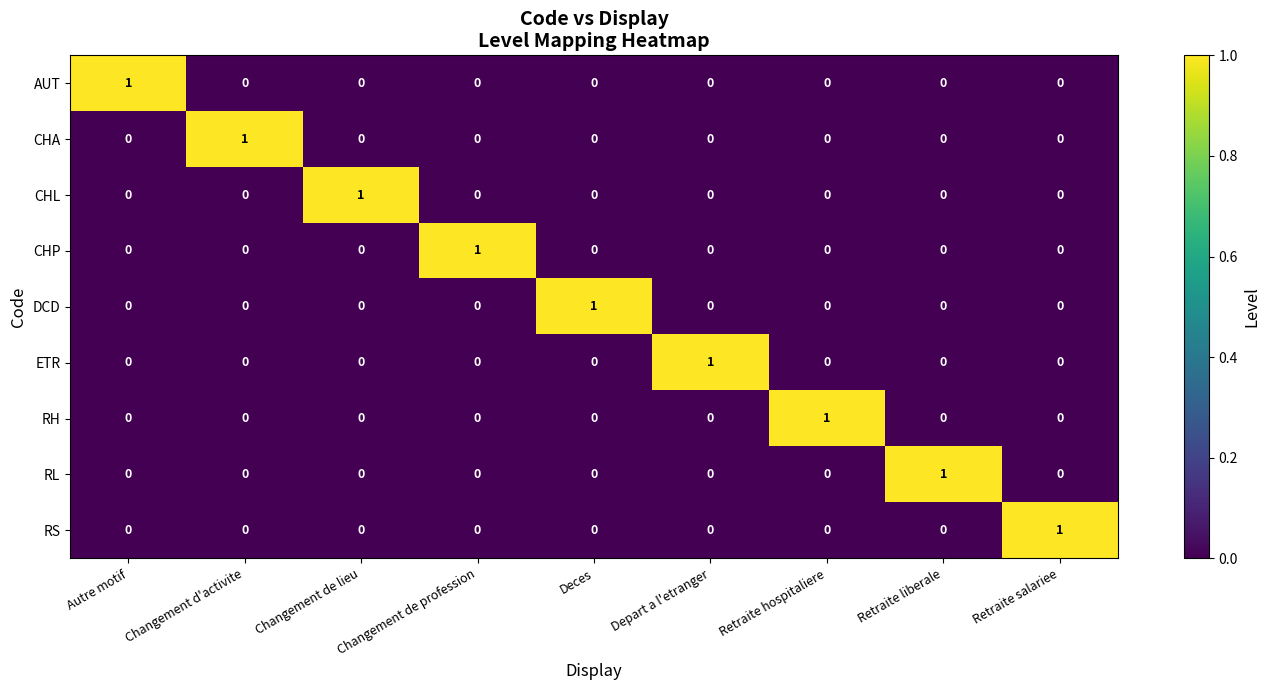

At which label does RH reach its peak?

Retraite hospitaliere